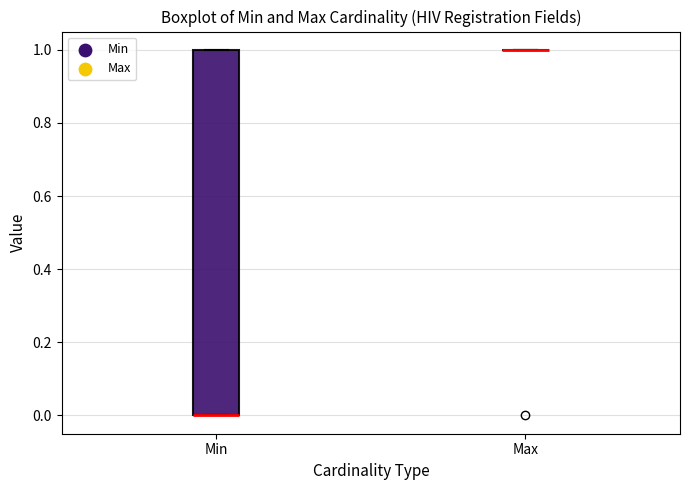

Reading left to right, read every box against the y-axis: the position of its median line, the range the box covers, and the ends of its whiskers. The values are not printed on the chart, so give them approximately, as read against the axis.

Min: median 0 (drawn on the box's lower edge), box 0 to 1, whiskers 0 to 1
Max: box collapsed to a line at 1, whiskers 1 to 1